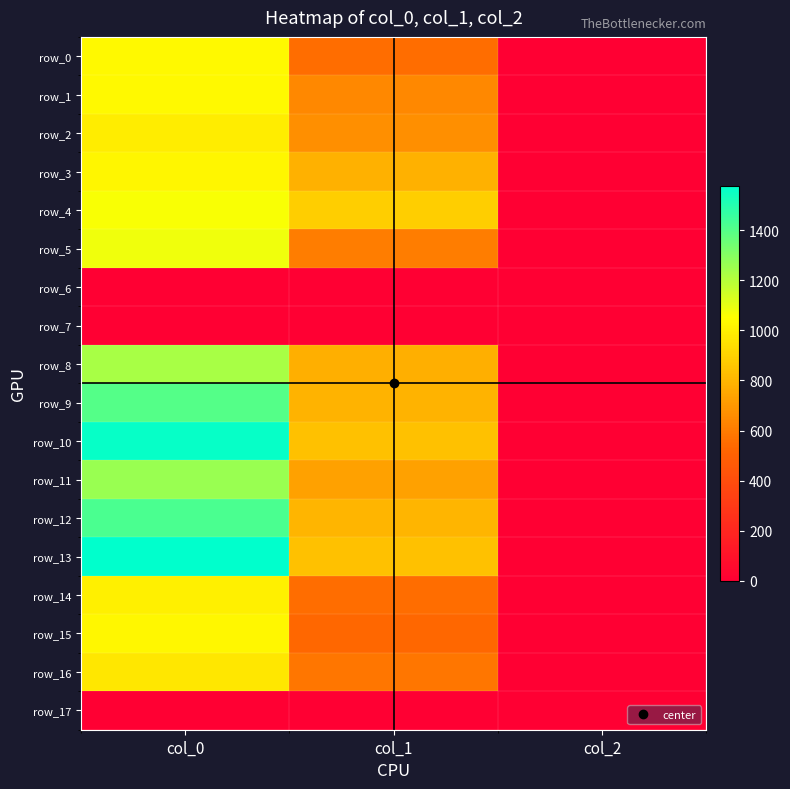

At which category is the sum across all series the highest?

col_0